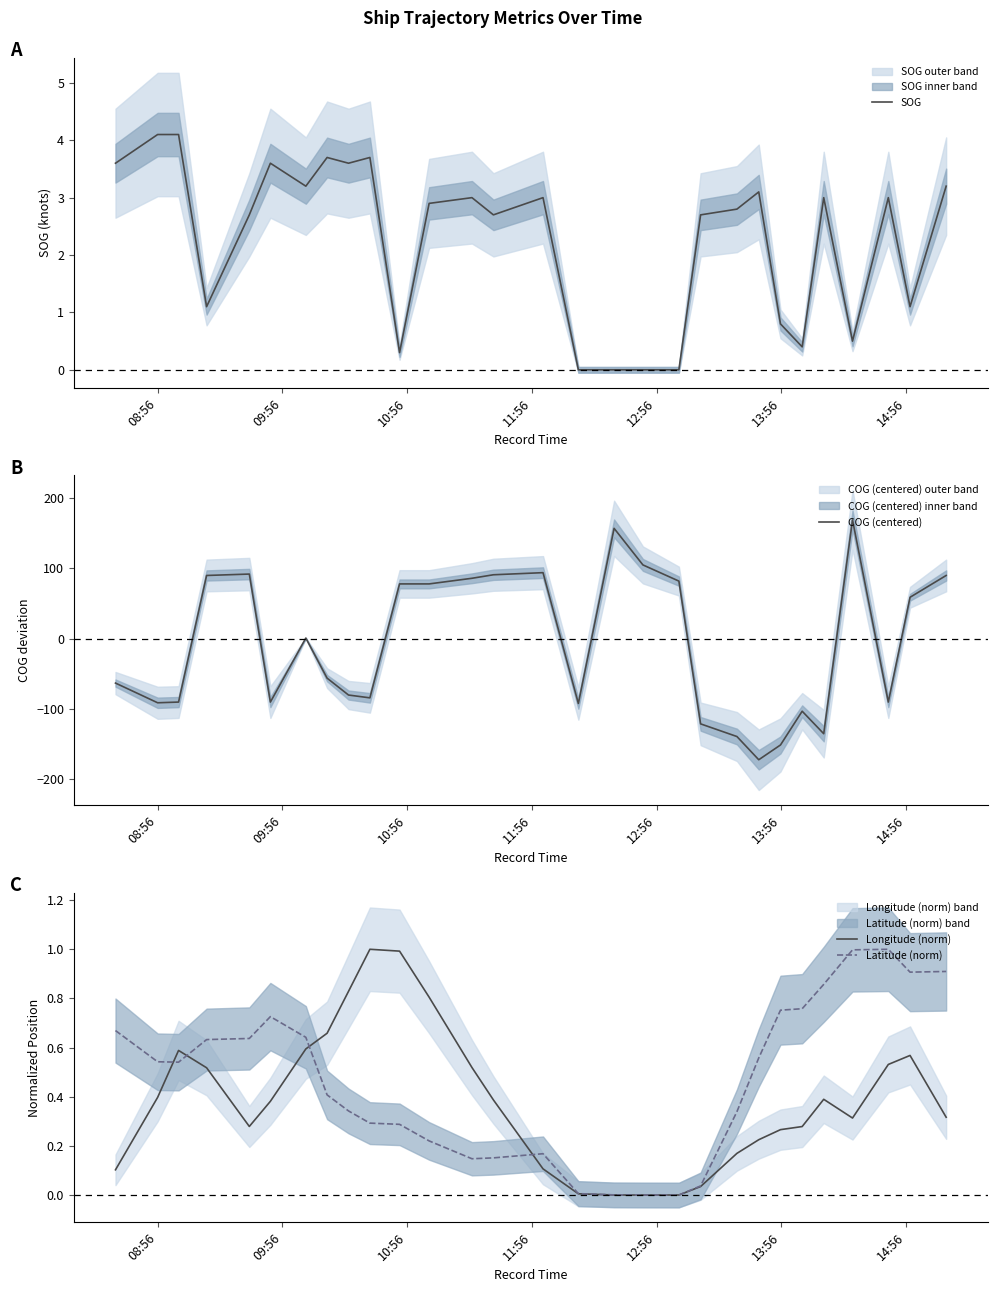

What is the lowest value of the COG (centered) series?

-172